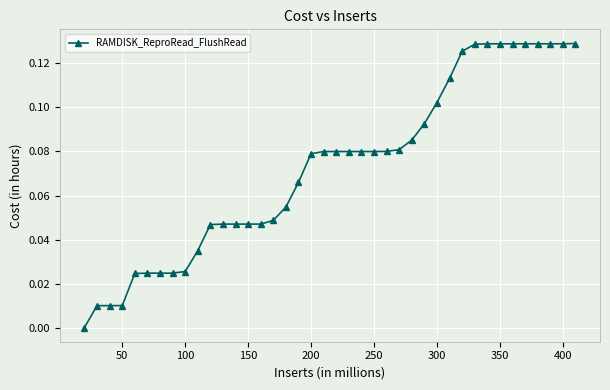

Which has a higher value, 400 or 100?

400